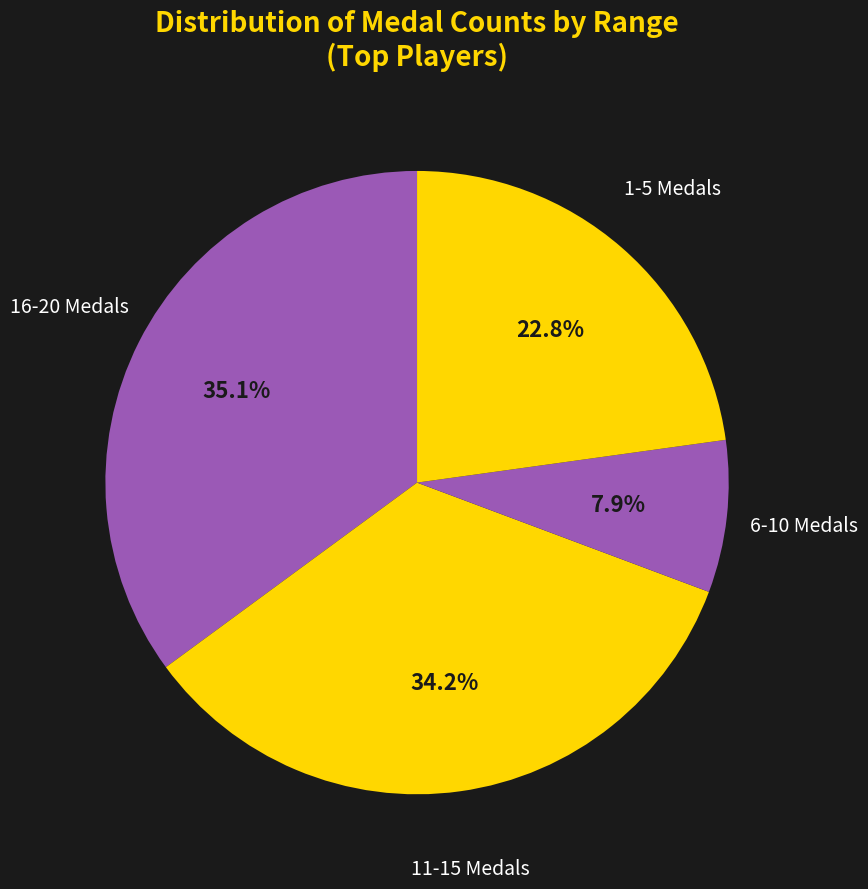

What is the total percentage of 11-15 Medals and 1-5 Medals?

57.0%